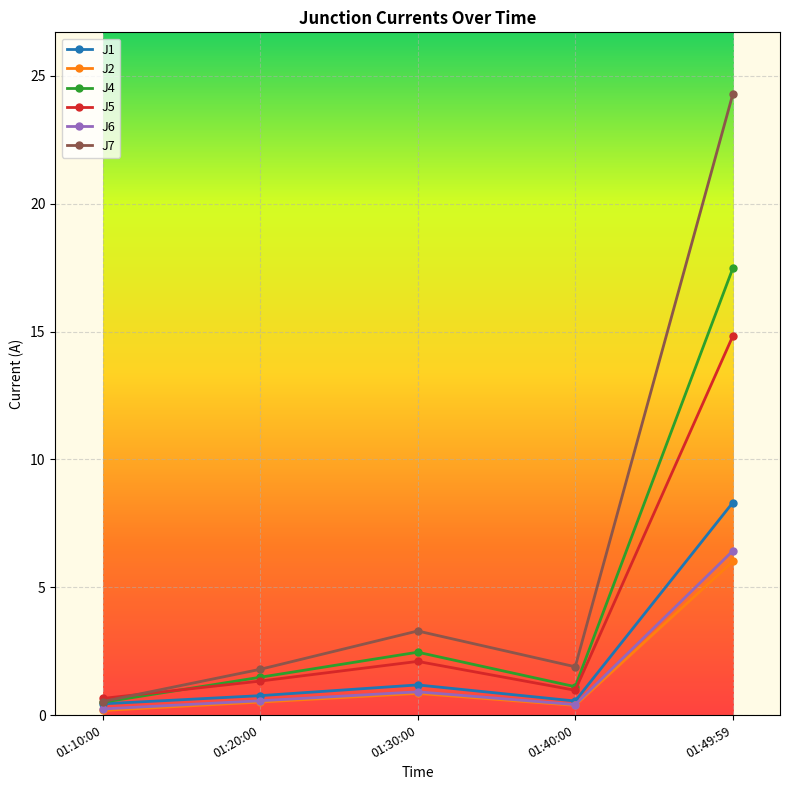

What is the total value across all series at 01:10:00?

2.5